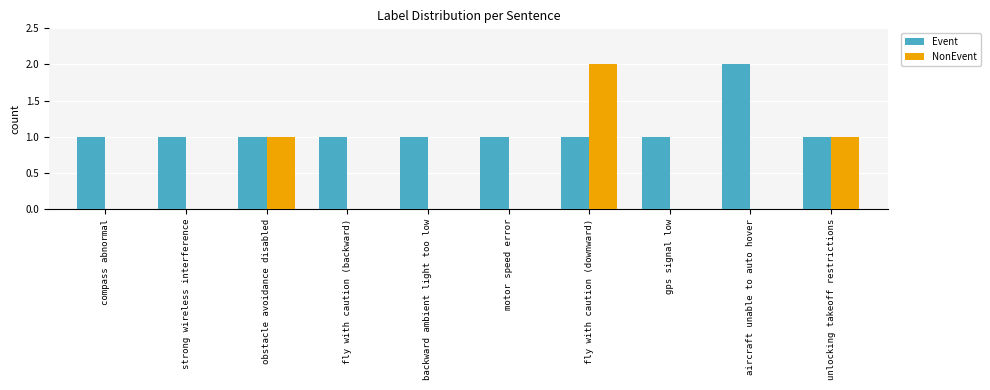

Which series has the largest total across all categories?

Event